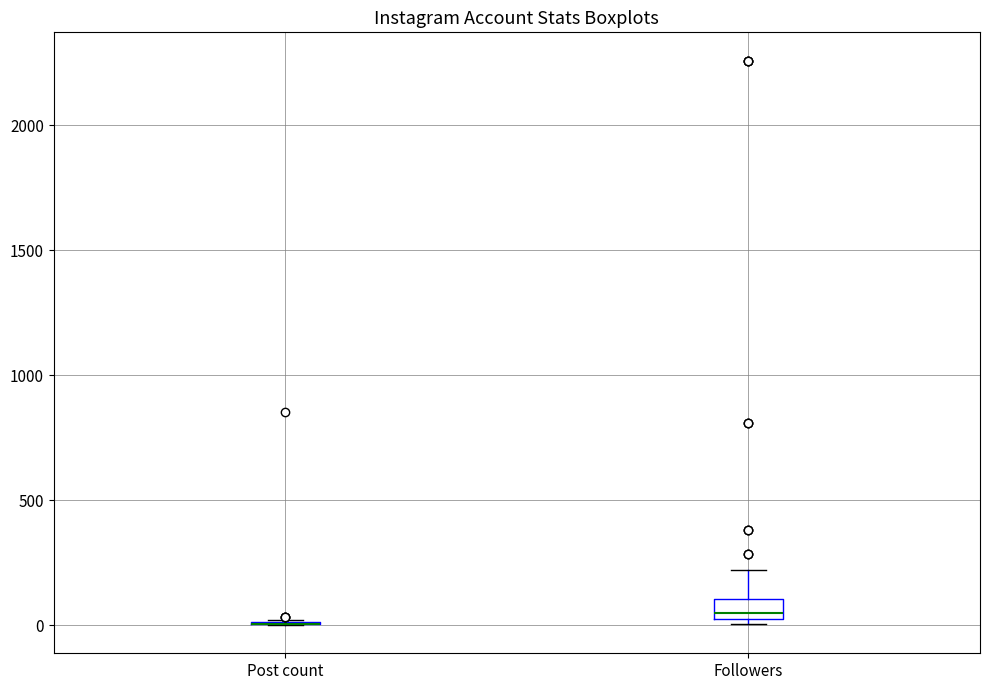

Which box is the tallest, from its lower edge to its upper edge?

Followers